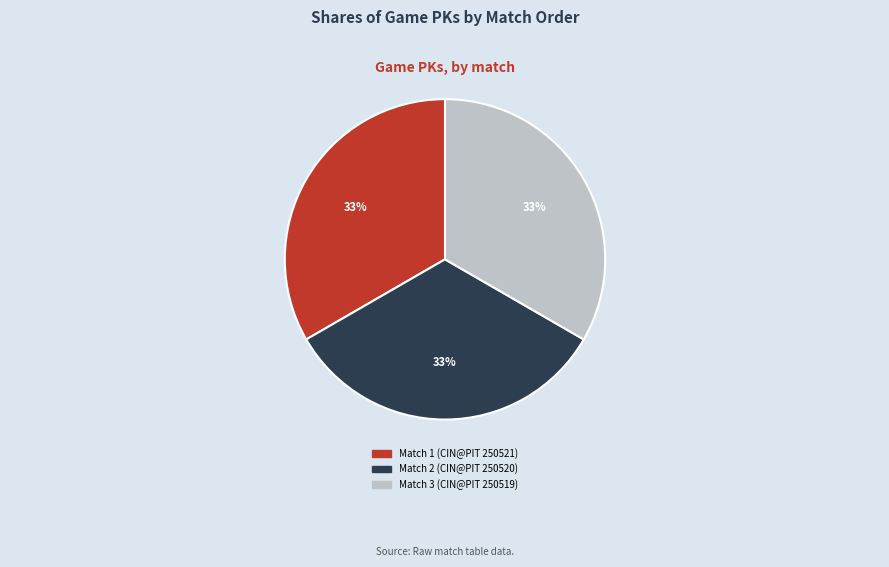

What is the ratio of the value at Match 1 (CIN@PIT 250521) to the value at Match 3 (CIN@PIT 250519)?

1.0